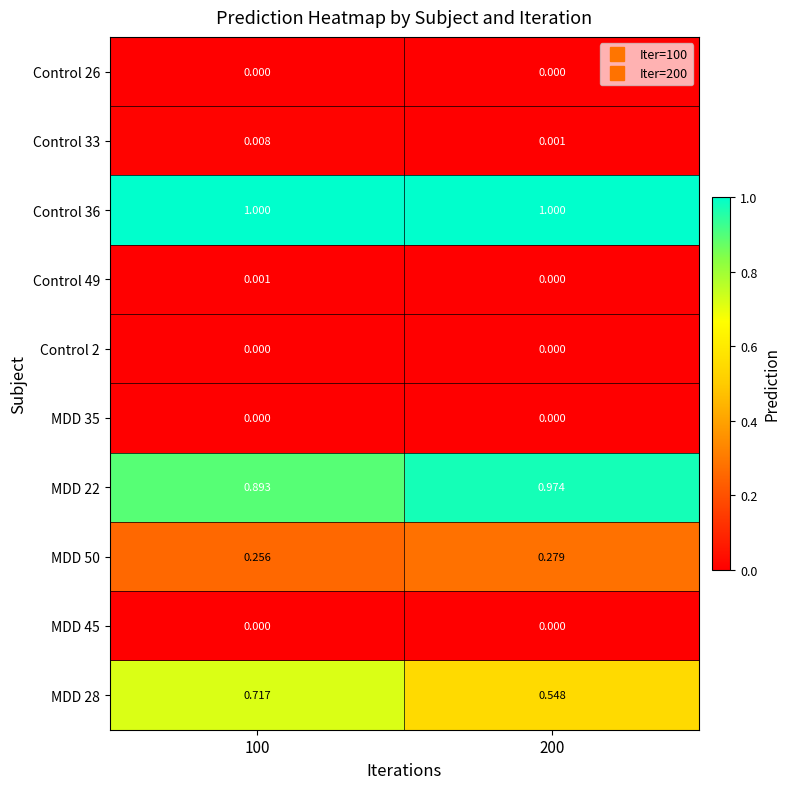

Is the value of Control 2 at 100 greater than the value of MDD 50 at 100?

No